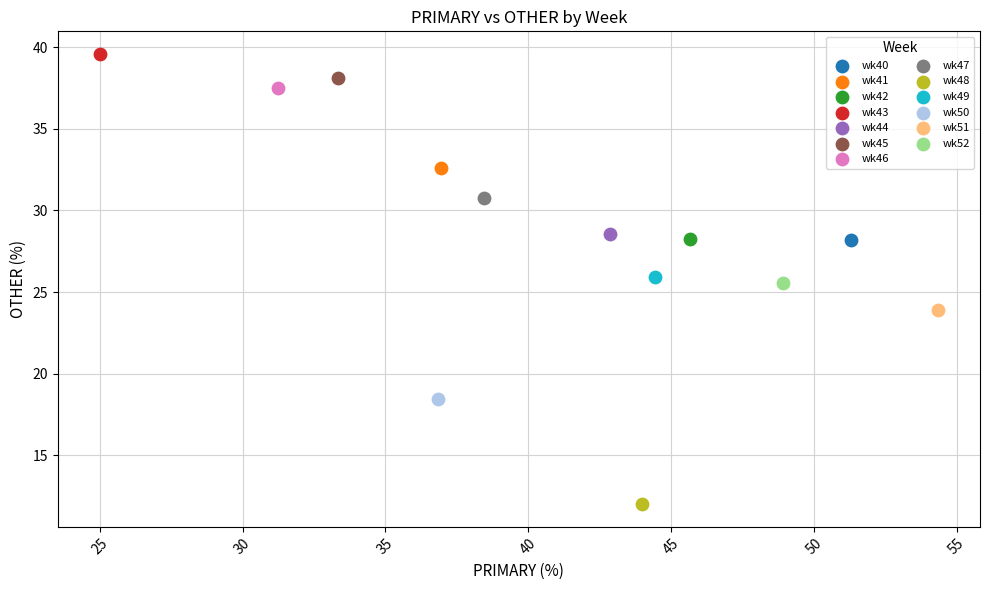

Which series reaches the maximum Y coordinate?

wk43